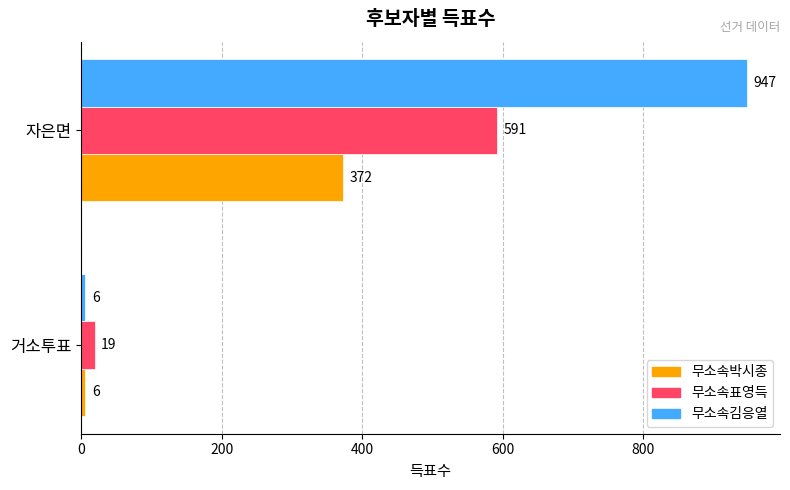

What is the sum of all 무소속김응열 values?

953